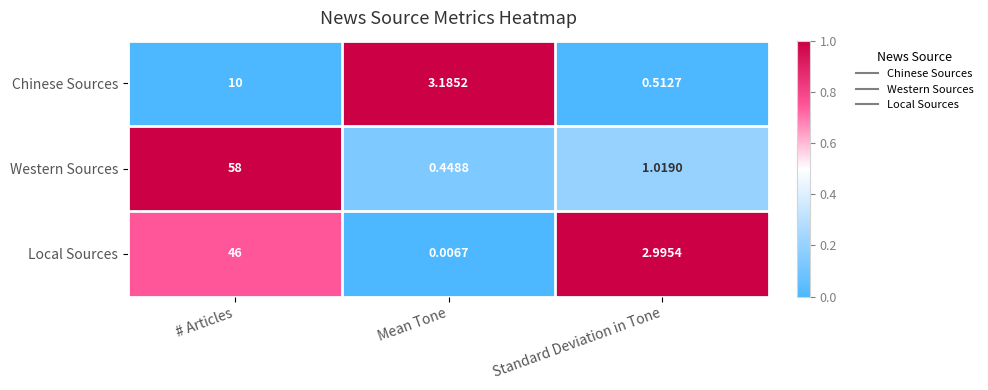

At which category does the chart reach its minimum across all series?

Mean Tone